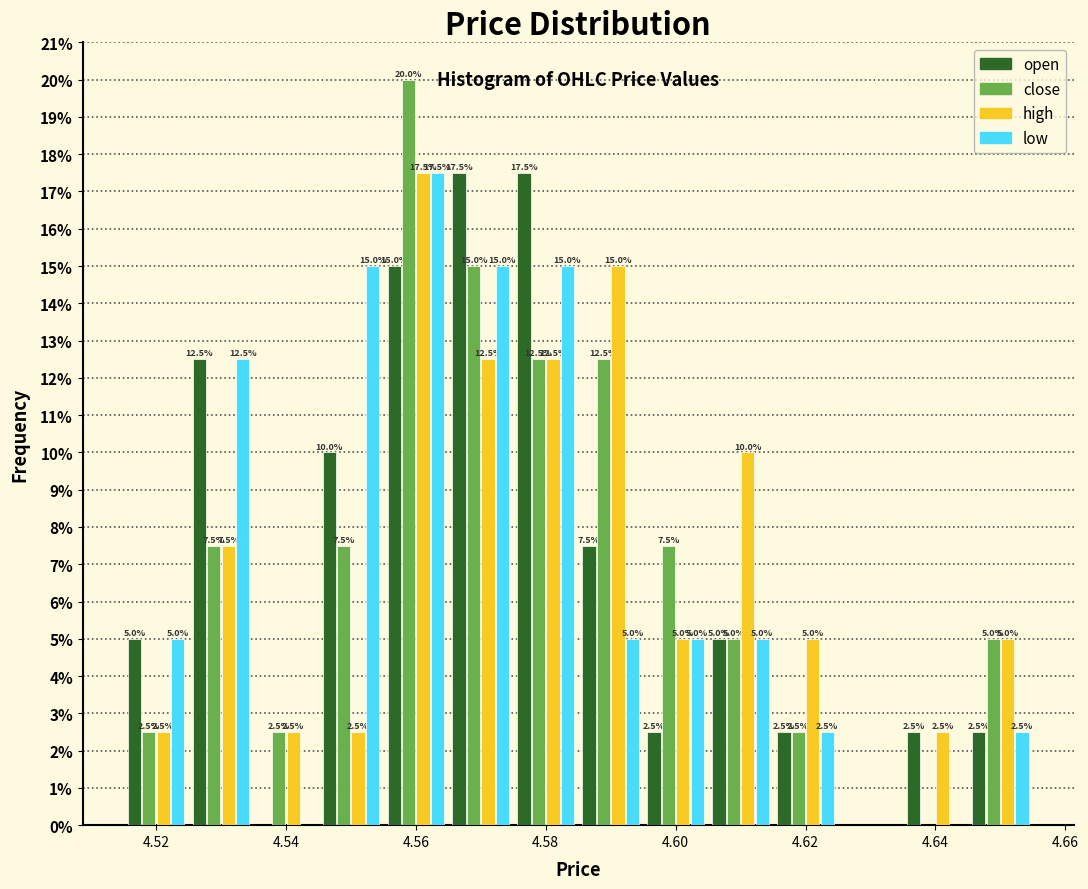

In the high series, which range on the x-axis has the tallest bar?

4.555 to 4.565